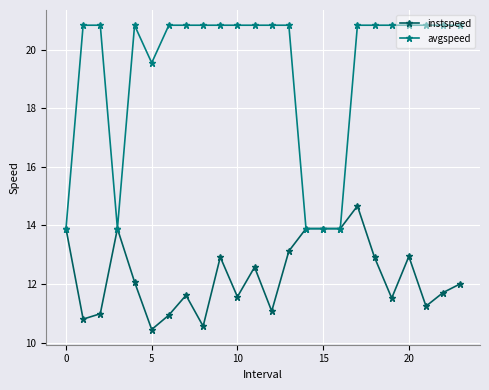

Which series has the widest spread of values?

avgspeed